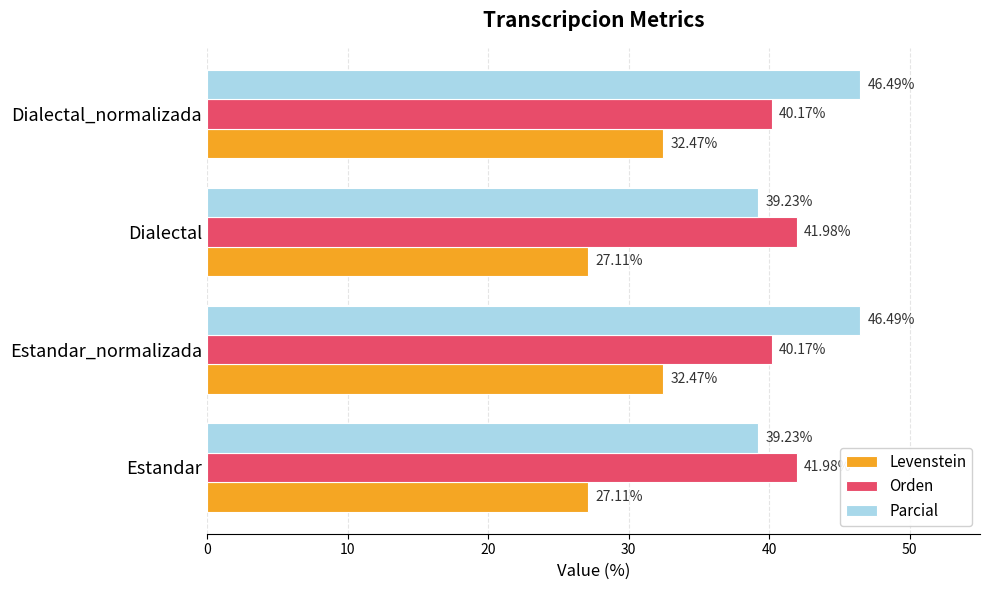

What is the difference between the second highest and minimum values in the Parcial series?

7.3